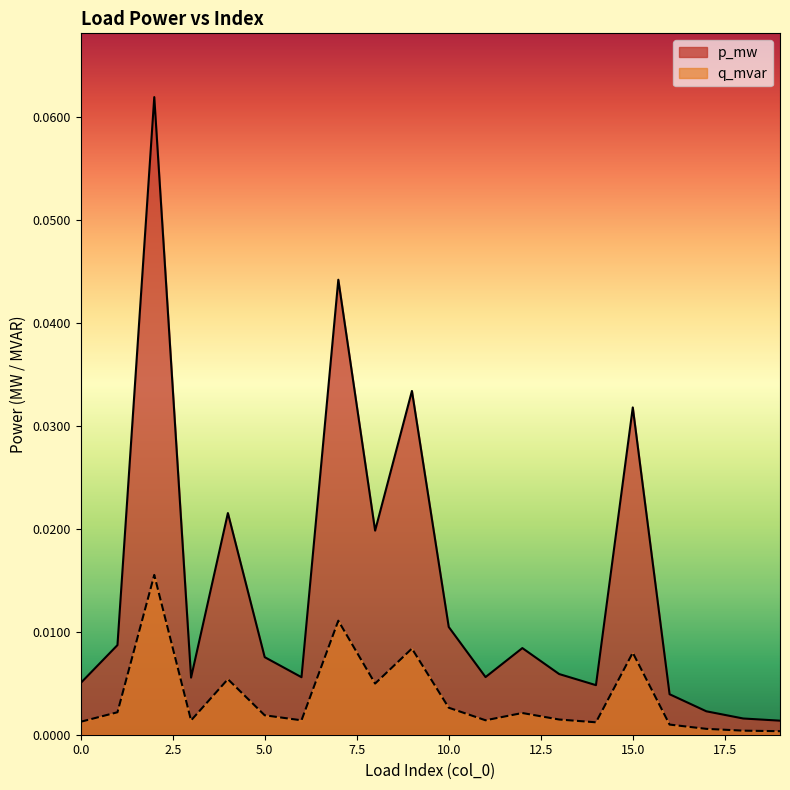

Does the chart have visible grid lines?

No